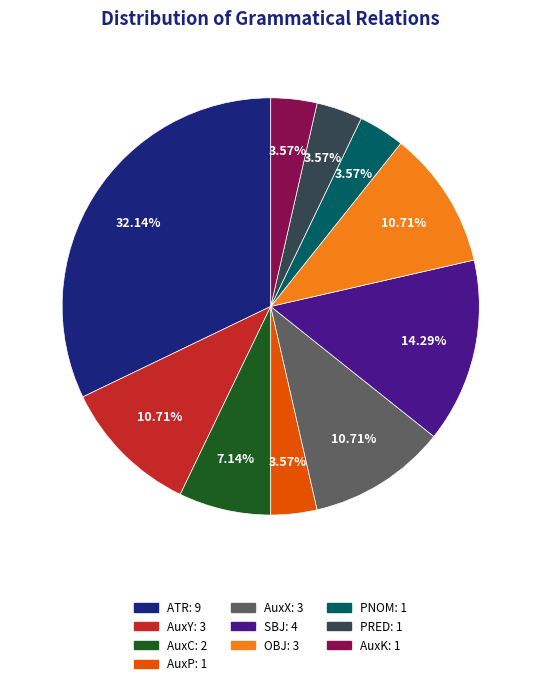

Does ATR account for over 50% of the chart?

No